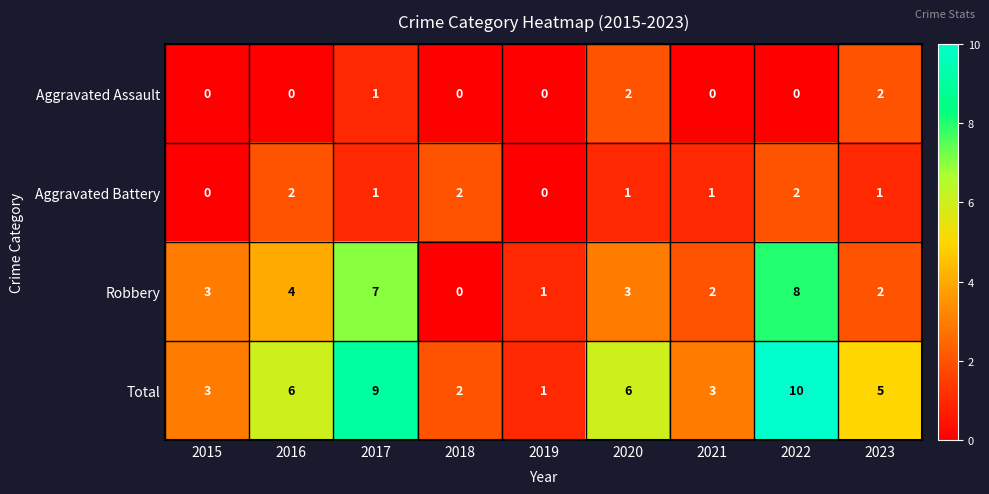

Which series has the largest range (max minus min)?

Total